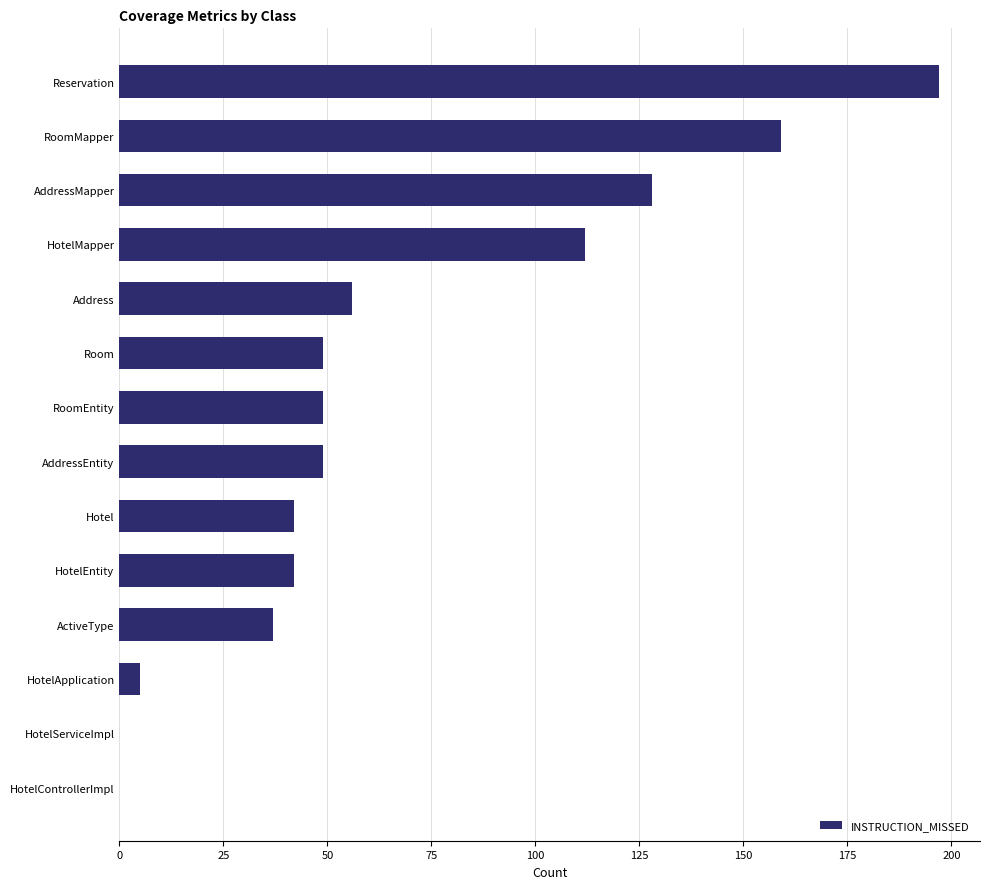

The chart shows a value of 37 at ActiveType. True or false?

True